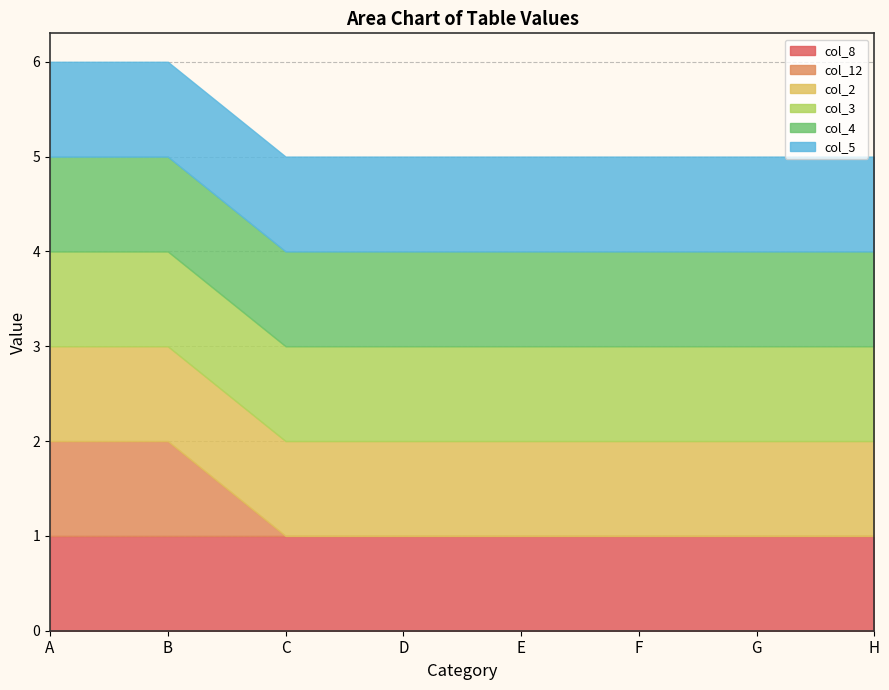

The col_4 series shows 2 at D. True or false?

False